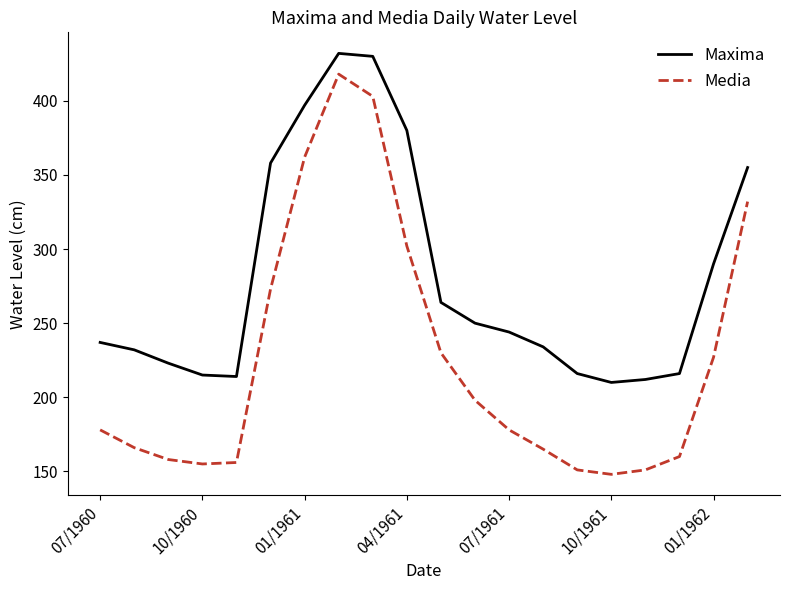

True or false: Media and Maxima cross at least once.

False